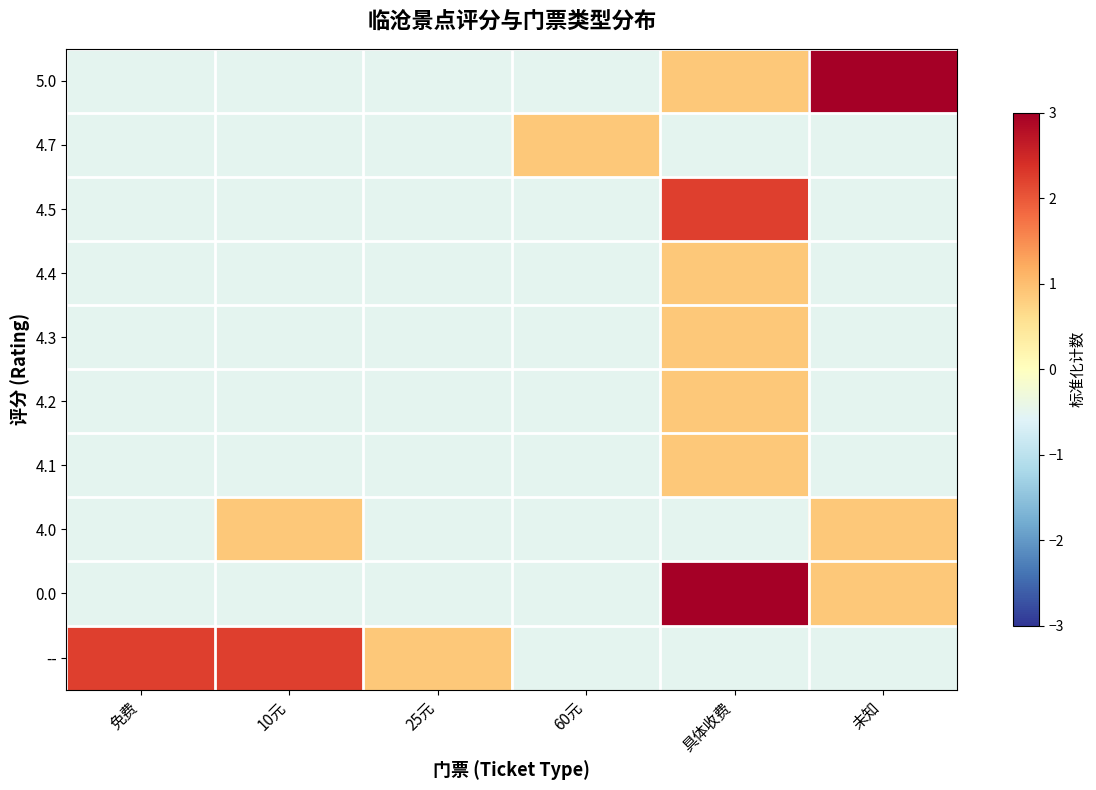

Reading left to right, transcribe all the data shown in this chart.

5.0: 免费=-0.5	10元=-0.5	25元=-0.5	60元=-0.5	具体收费=0.9	未知=3.6
4.7: 免费=-0.5	10元=-0.5	25元=-0.5	60元=0.9	具体收费=-0.5	未知=-0.5
4.5: 免费=-0.5	10元=-0.5	25元=-0.5	60元=-0.5	具体收费=2.2	未知=-0.5
4.4: 免费=-0.5	10元=-0.5	25元=-0.5	60元=-0.5	具体收费=0.9	未知=-0.5
4.3: 免费=-0.5	10元=-0.5	25元=-0.5	60元=-0.5	具体收费=0.9	未知=-0.5
4.2: 免费=-0.5	10元=-0.5	25元=-0.5	60元=-0.5	具体收费=0.9	未知=-0.5
4.1: 免费=-0.5	10元=-0.5	25元=-0.5	60元=-0.5	具体收费=0.9	未知=-0.5
4.0: 免费=-0.5	10元=0.9	25元=-0.5	60元=-0.5	具体收费=-0.5	未知=0.9
0.0: 免费=-0.5	10元=-0.5	25元=-0.5	60元=-0.5	具体收费=3.6	未知=0.9
--: 免费=2.2	10元=2.2	25元=0.9	60元=-0.5	具体收费=-0.5	未知=-0.5